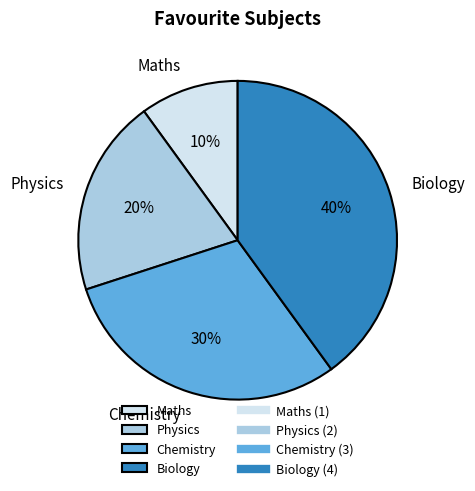

The Maths slice represents 15% of the pie. True or false?

False